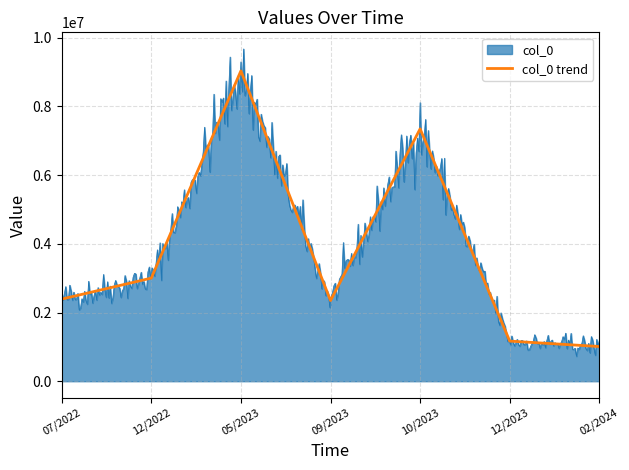

Reading left to right, list all the values displayed in this chart.

2390112	3001265	9034210	2347800	7346234	1167234	1009453